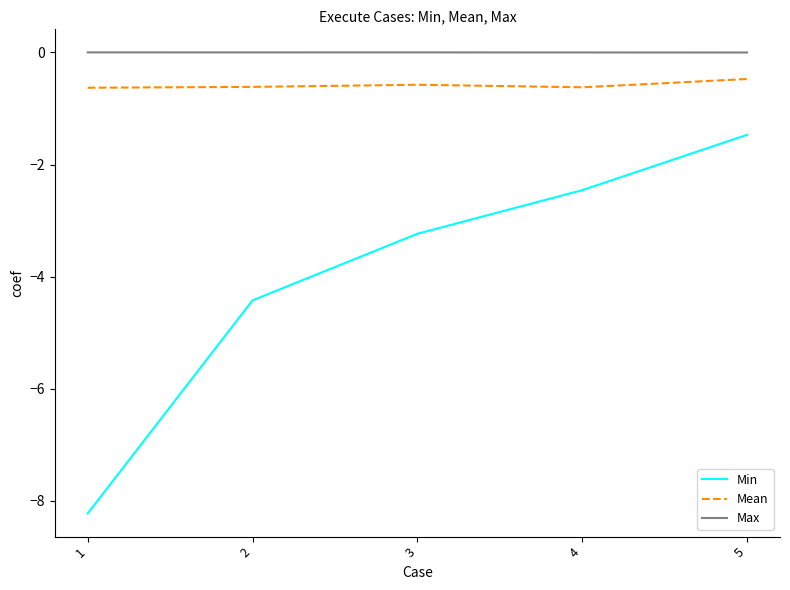

Where does the Min series first go above -3?

4